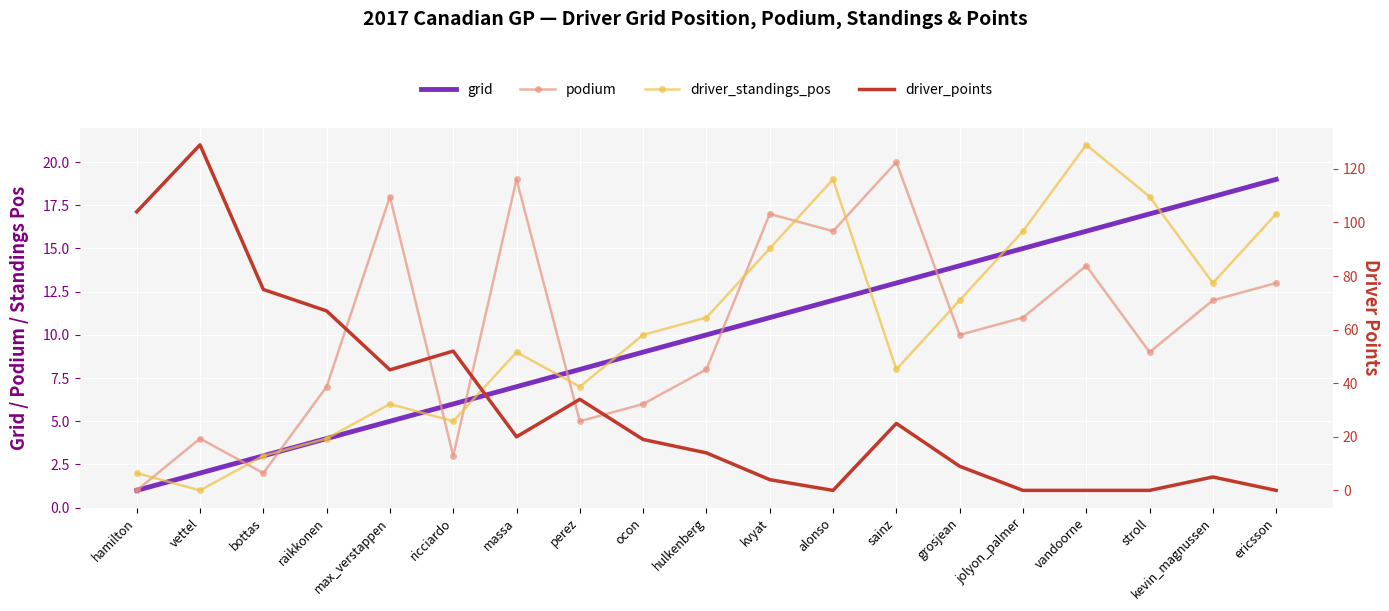

Which series has the largest range (max minus min)?

driver_points